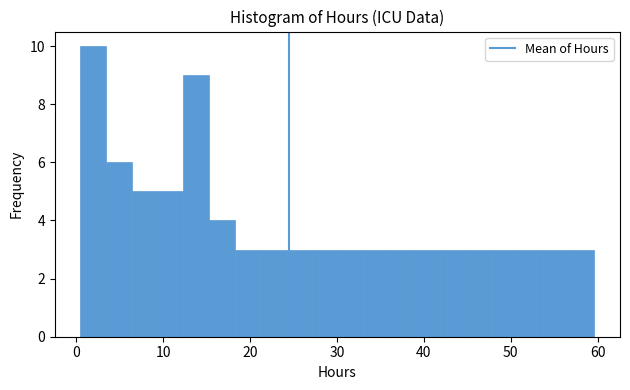

Around what value on the x-axis is the tallest bar? Give the approximate position of its centre, as read against the axis.

2